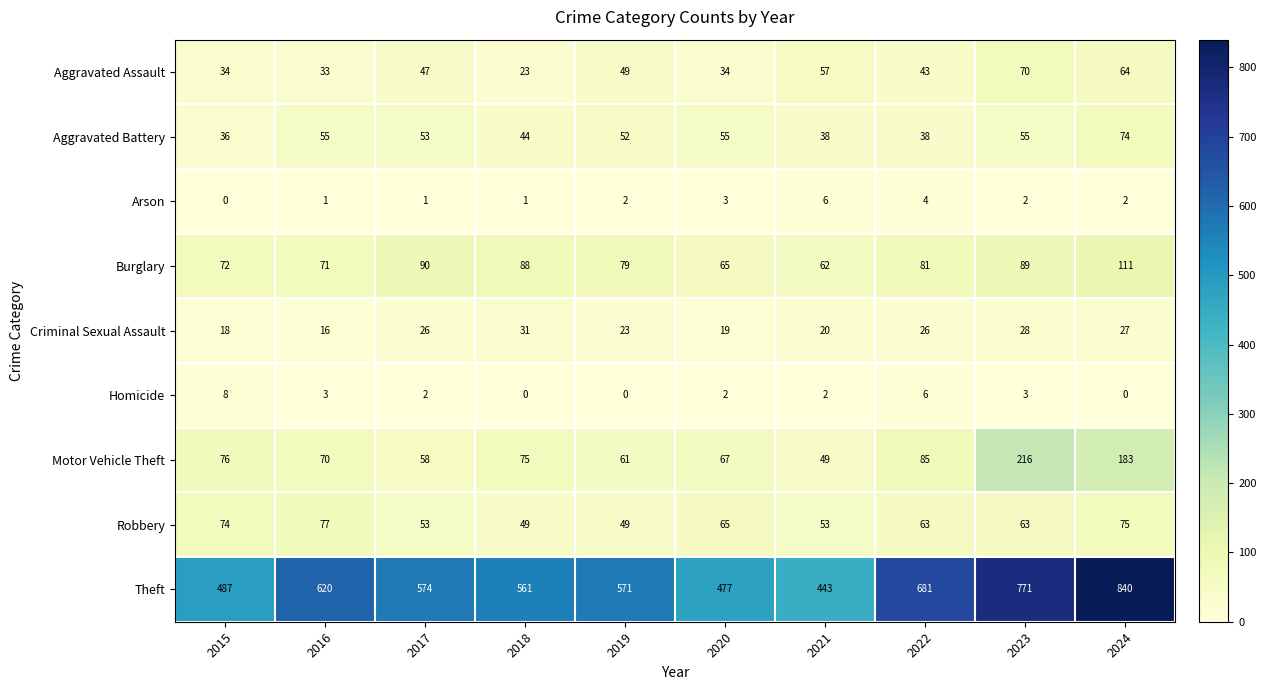

At which category does the chart reach its peak across all series?

2024